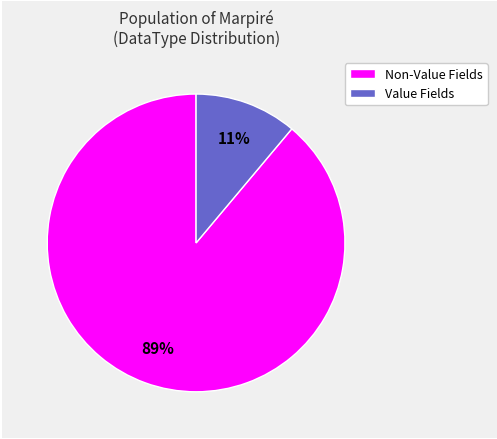

Is the sum of Value Fields and Non-Value Fields greater than half?

Yes